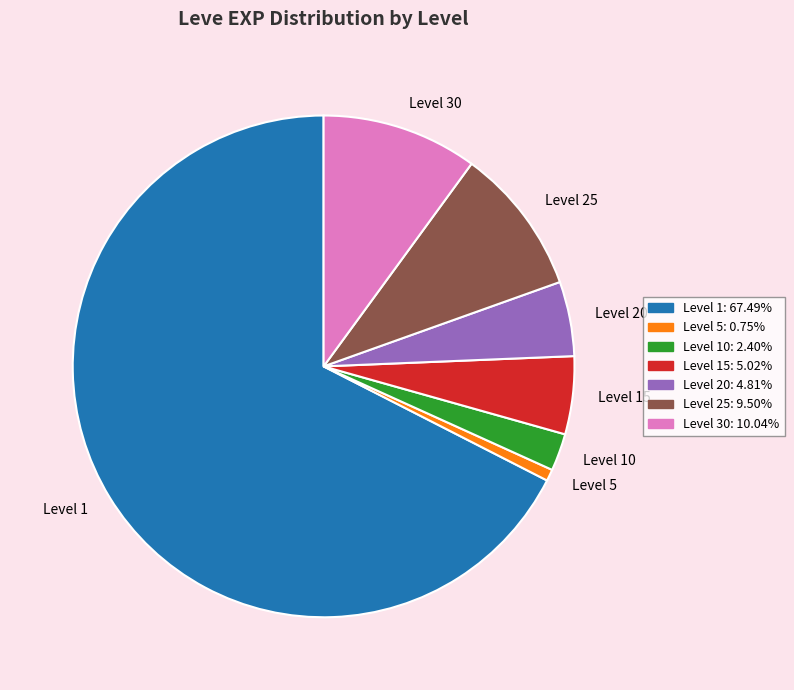

Count the number of slices in the pie.

7